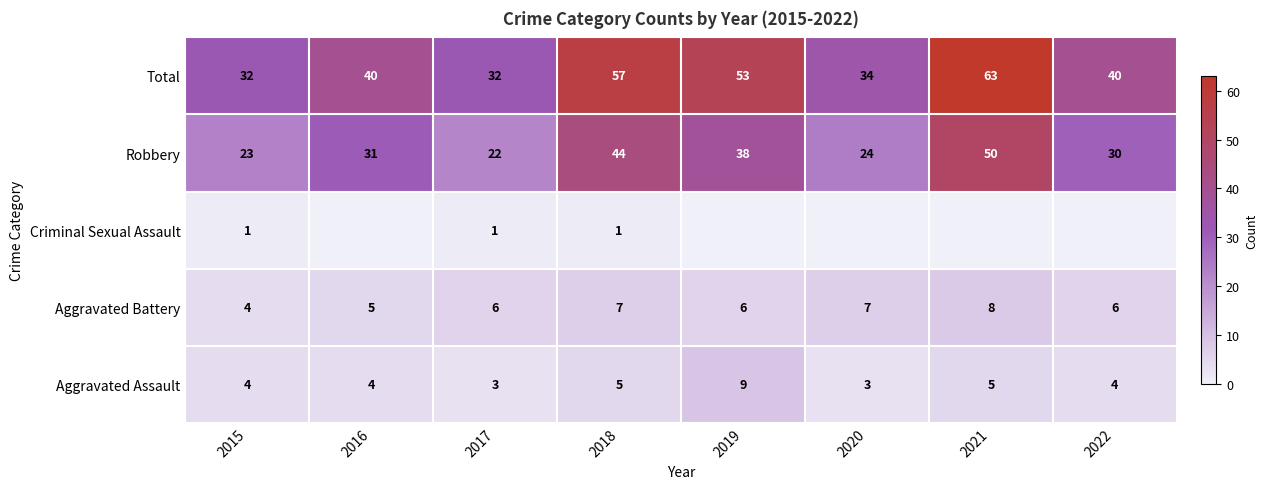

What is the maximum value shown in the chart?

63